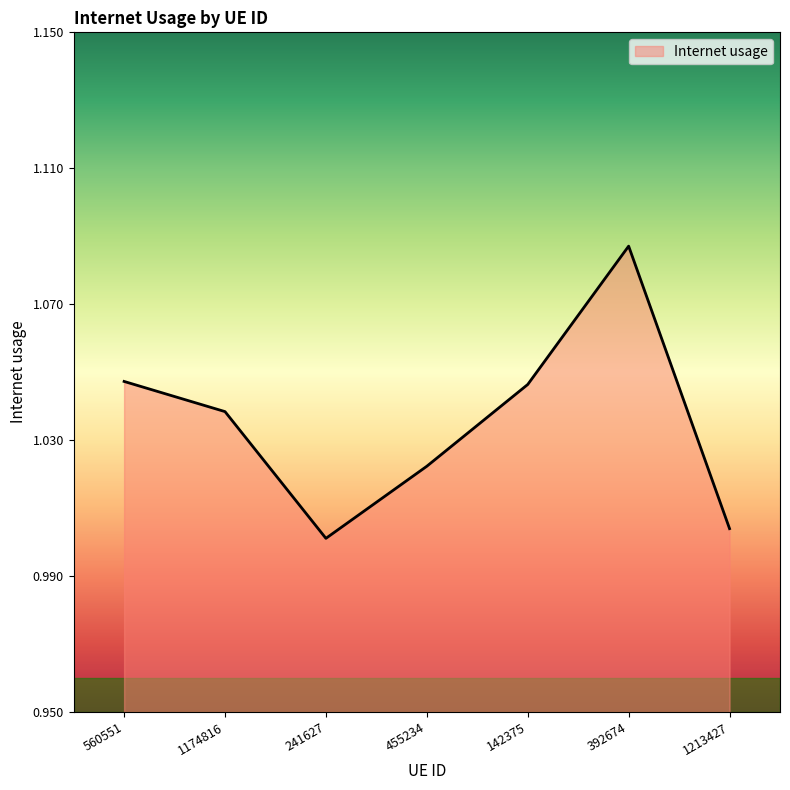

Which has a higher value, 455234 or 392674?

392674